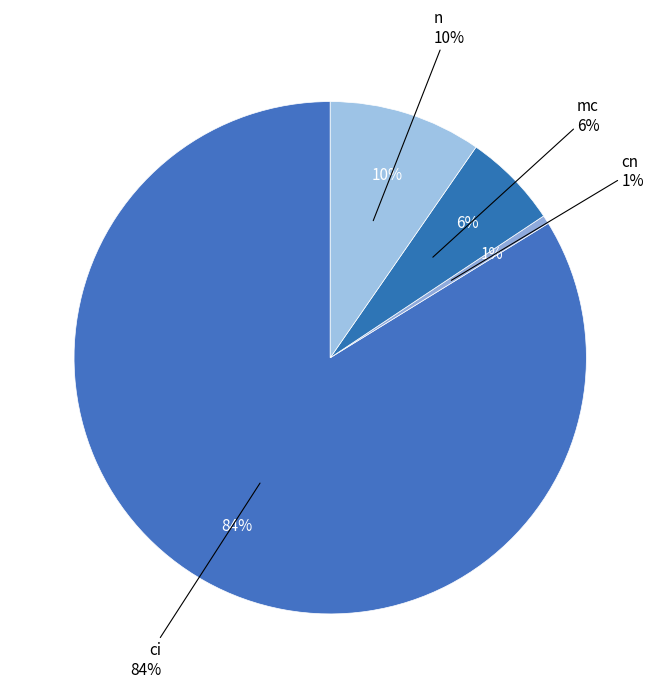

Which slice is the largest?

ci